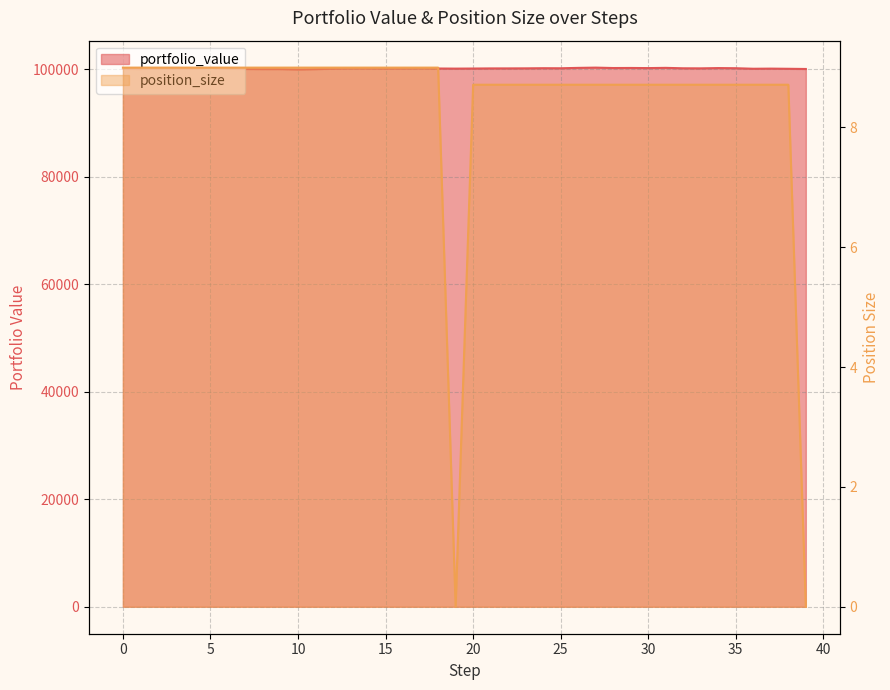

The position_size series shows 12.8 at 3. True or false?

False